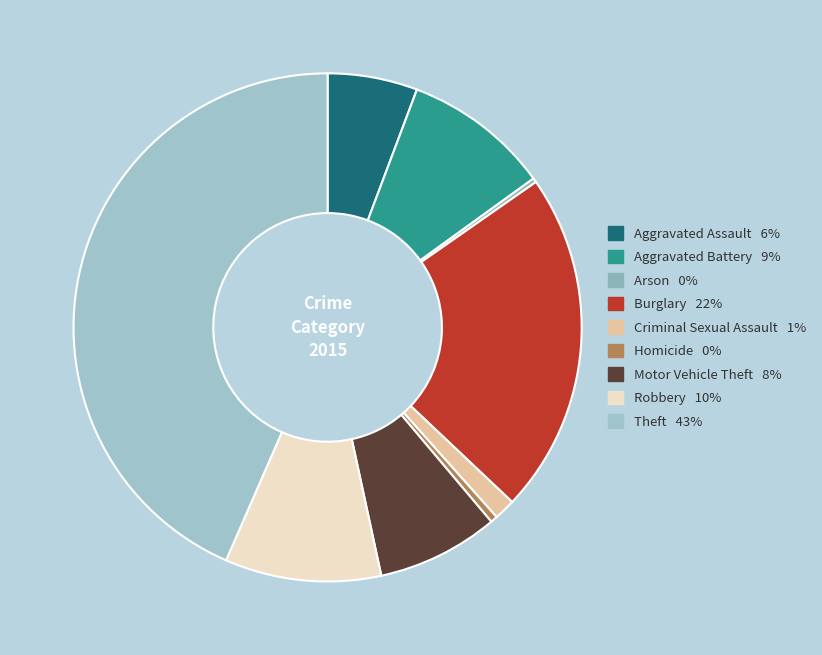

Is Homicide the majority of the pie?

No